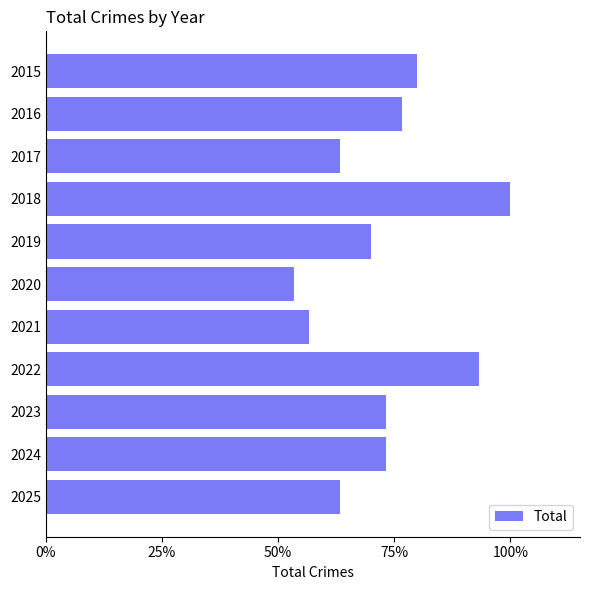

Are the bars horizontal?

Yes